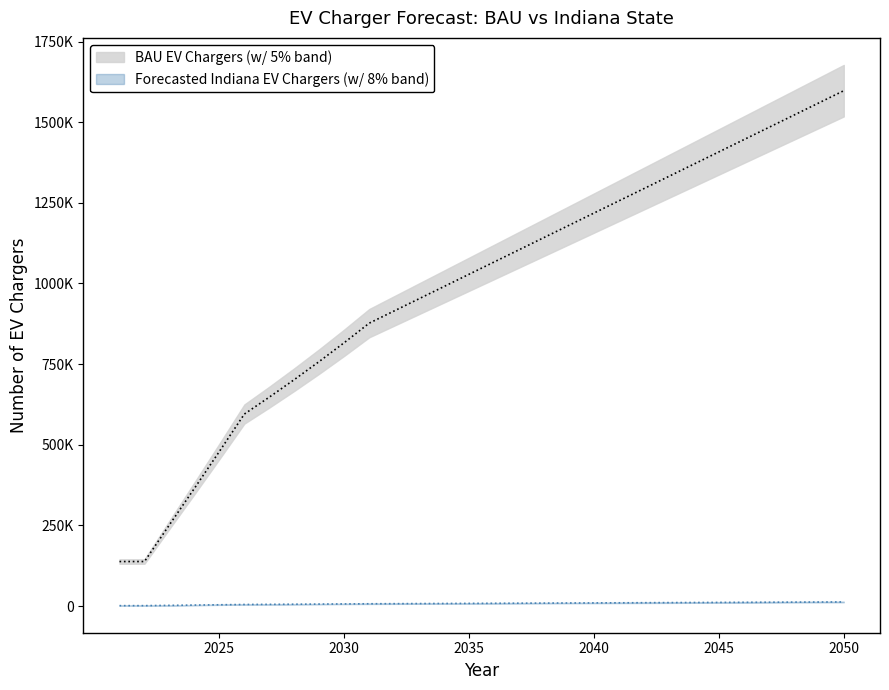

What is the difference between the maximum and second lowest values in the Forecasted State EV Chargers center series?

11517.0